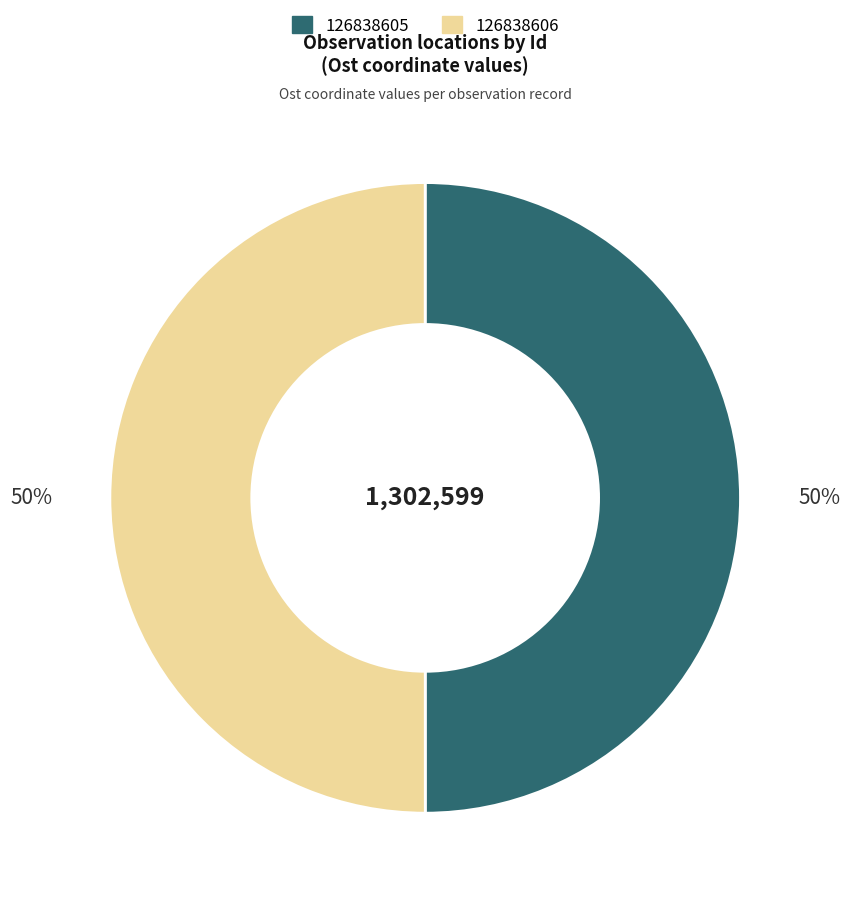

Combined, do 126838606 and 126838605 account for over 50%?

Yes